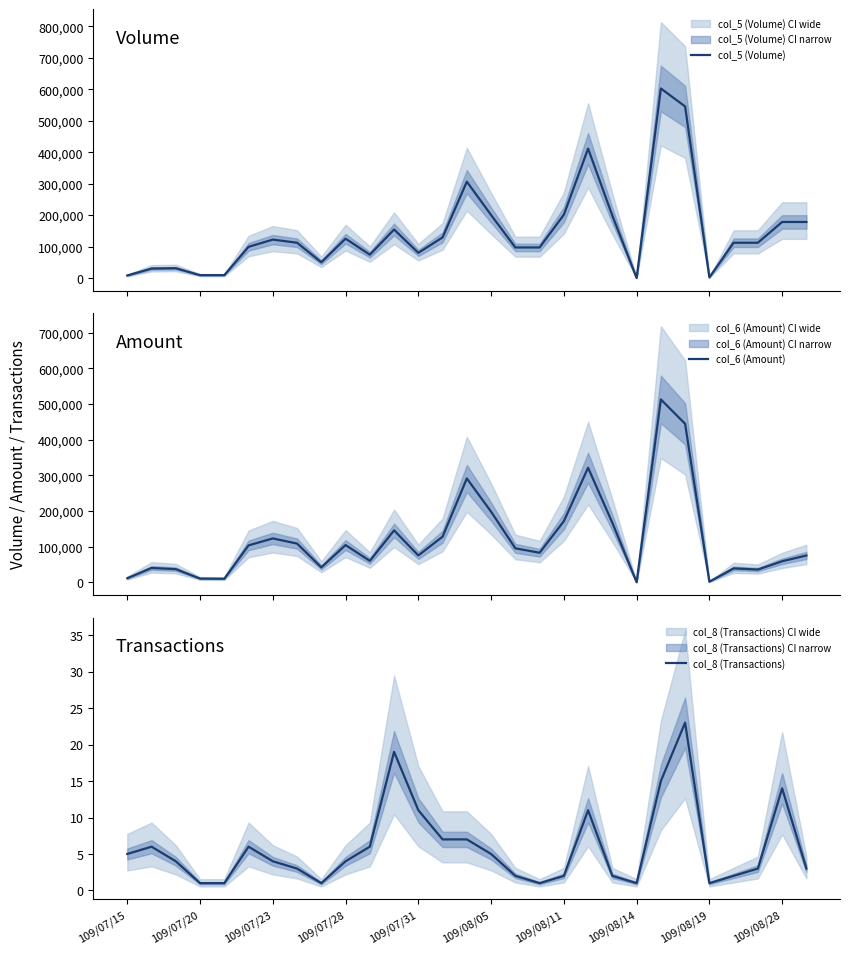

What is the highest value of the col_8 (Transactions) series?

23